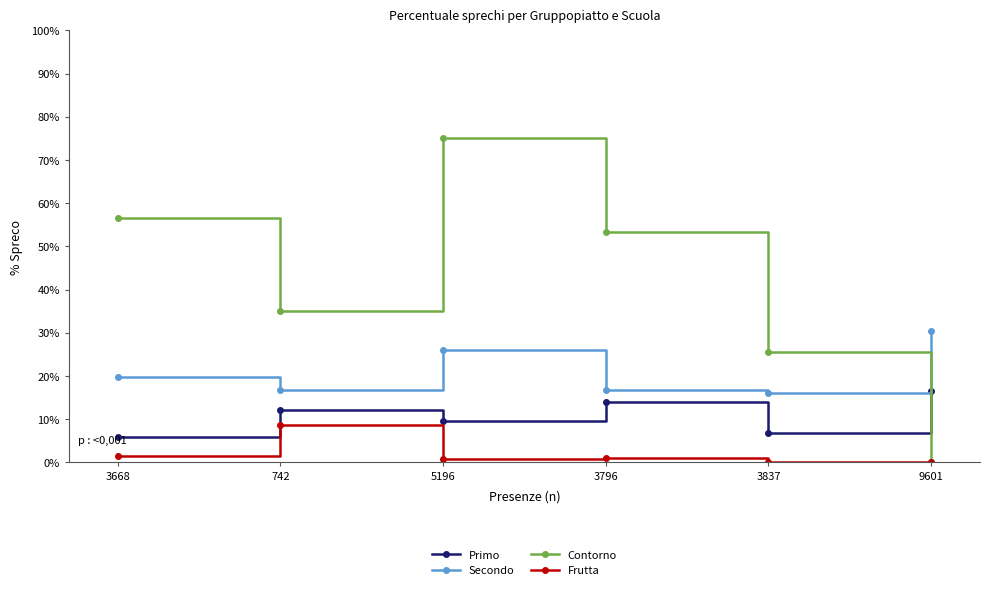

What is the greatest value displayed?

75.1